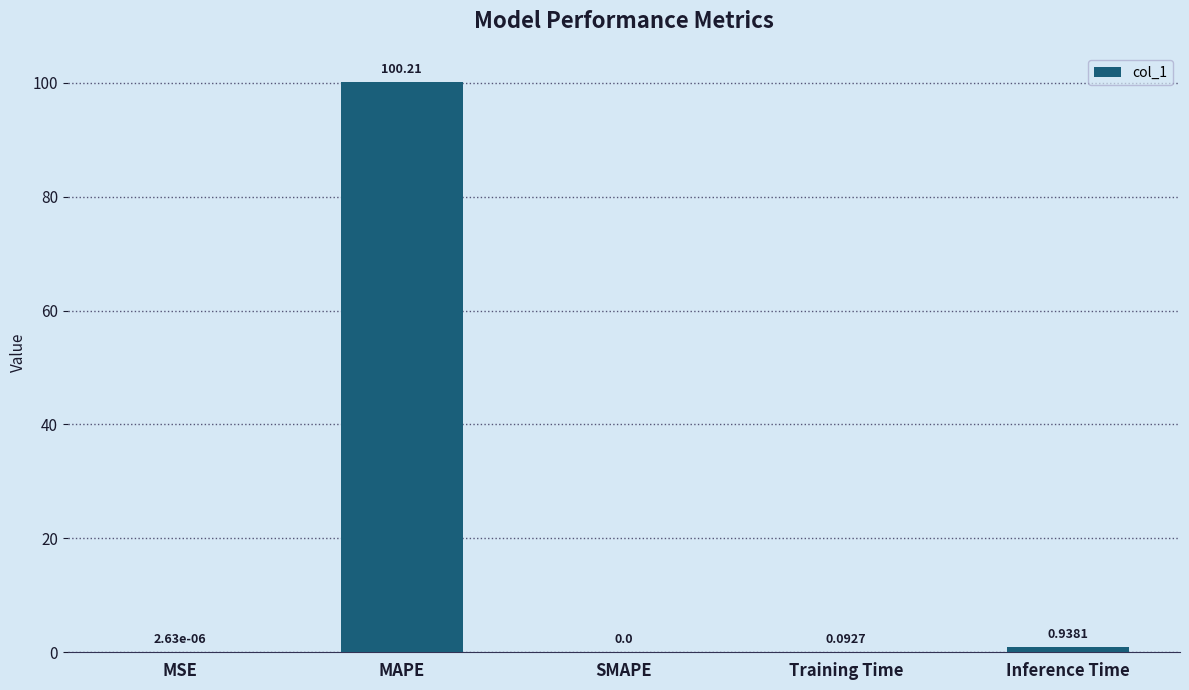

At which category does the chart reach its peak across all series?

MAPE